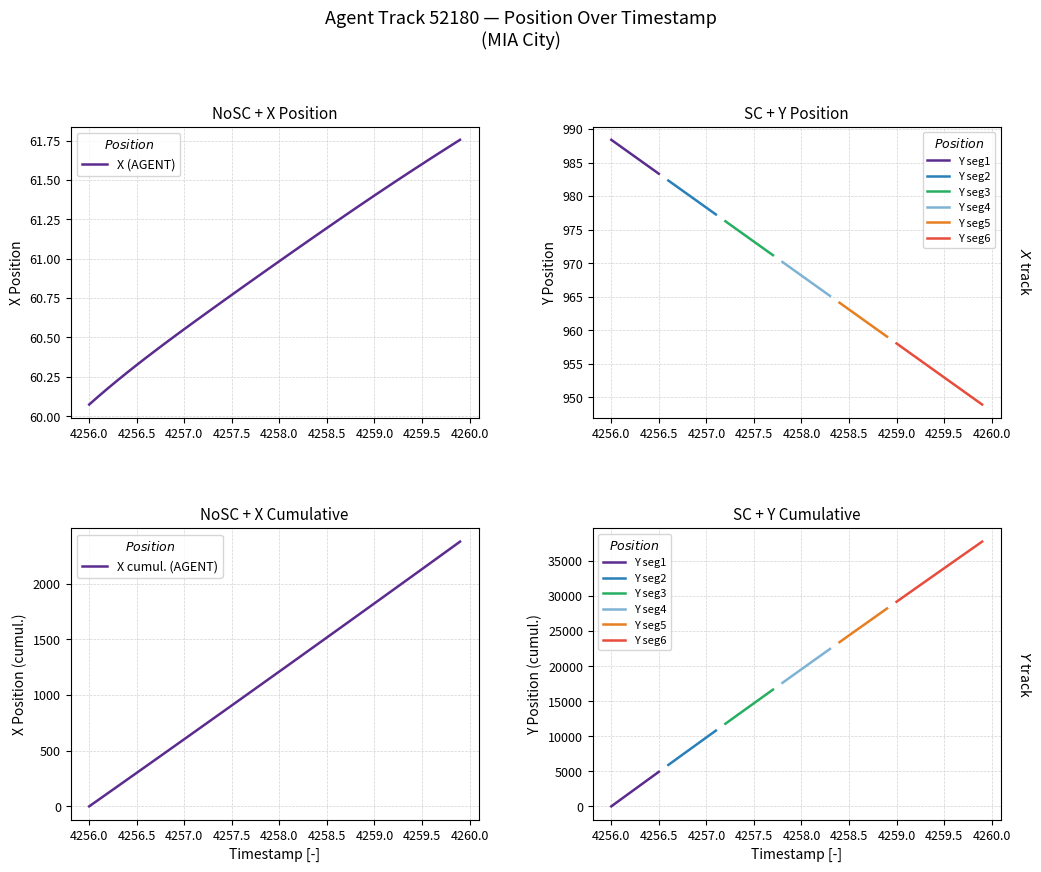

What is the difference between the highest and lowest values at 4256.9?

482.4